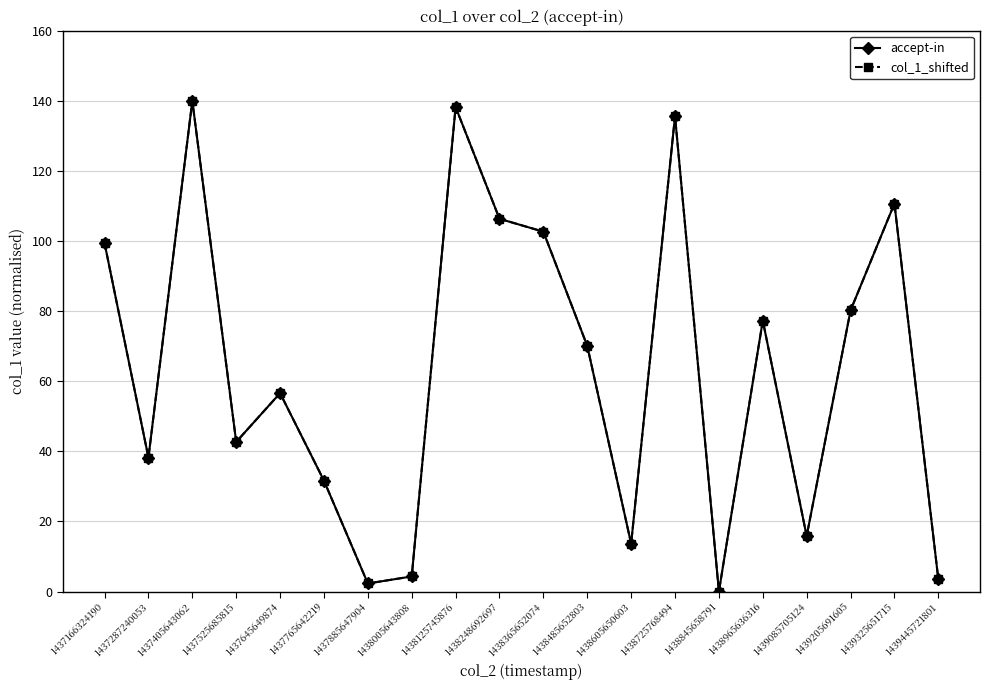

Is this an area chart (filled region under the line)?

No